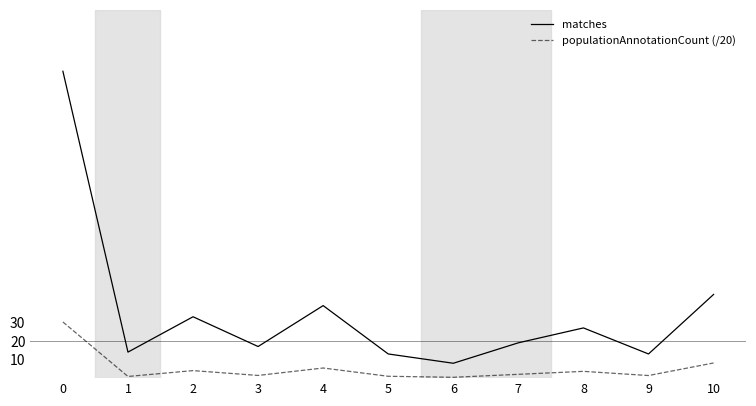

The populationAnnotationCount (/20) series shows 0.5 at 6. True or false?

True